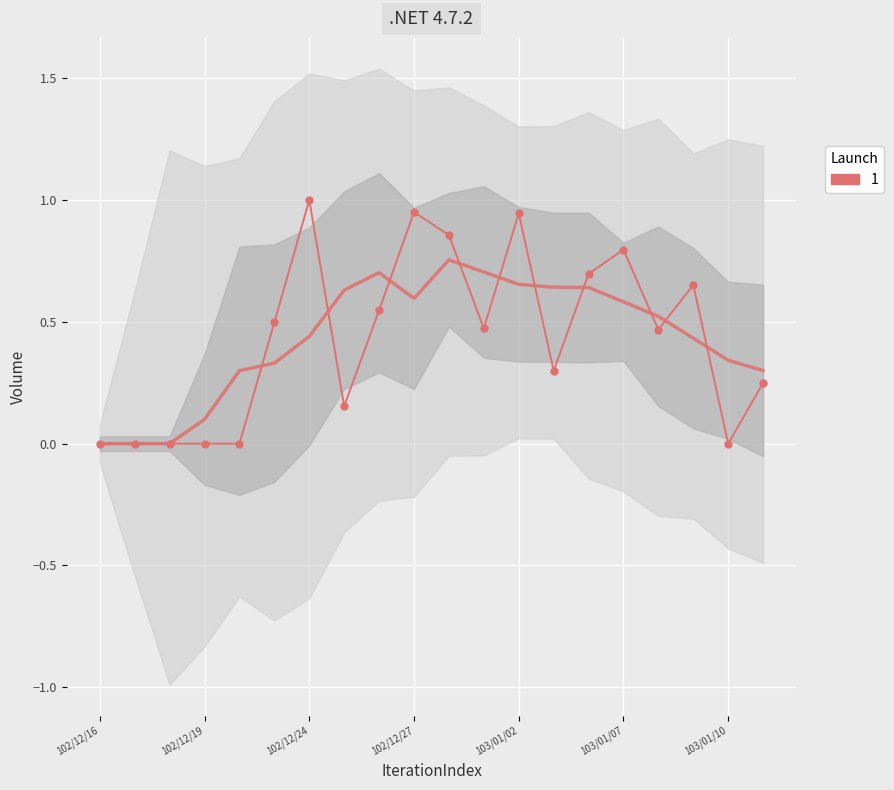

Where is the data nearest to the value 0?

102/12/16